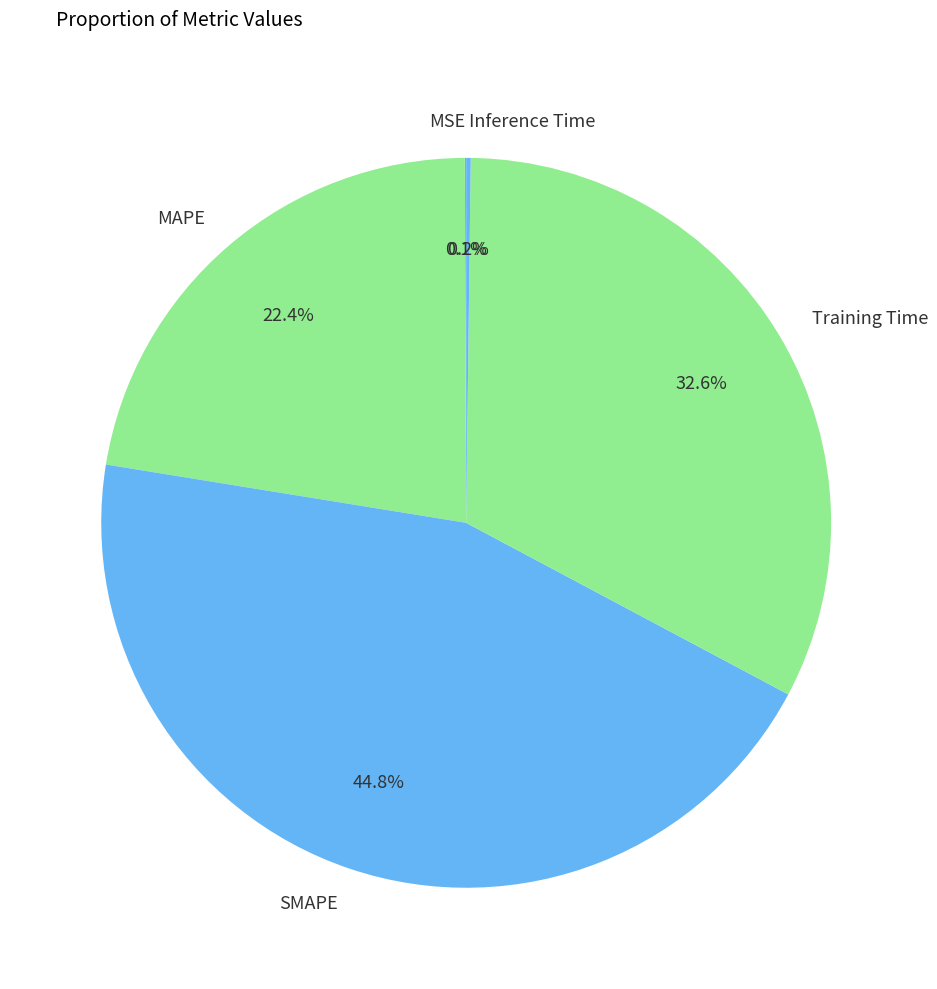

Do MAPE and Training Time together represent more than half of the pie?

Yes